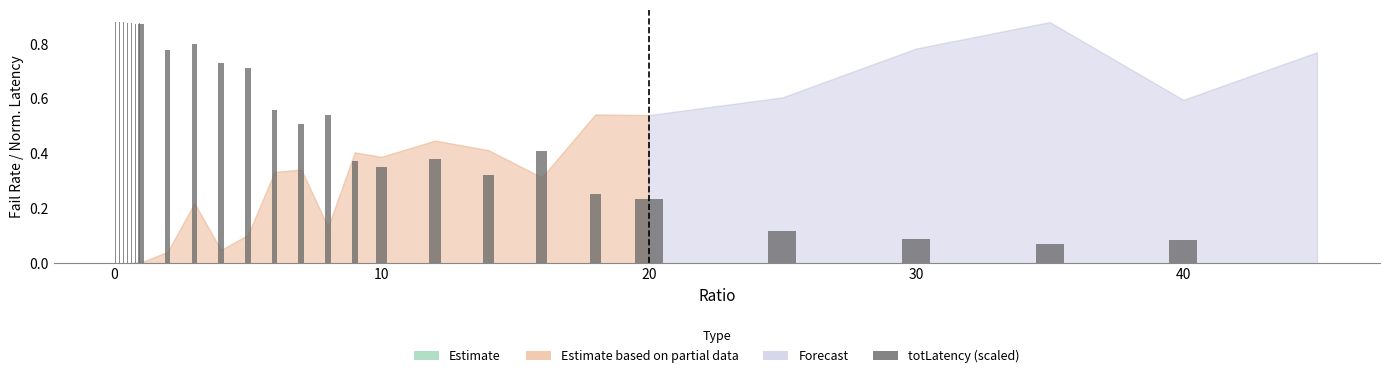

Is it true that the value at 10 is 0.5?

False